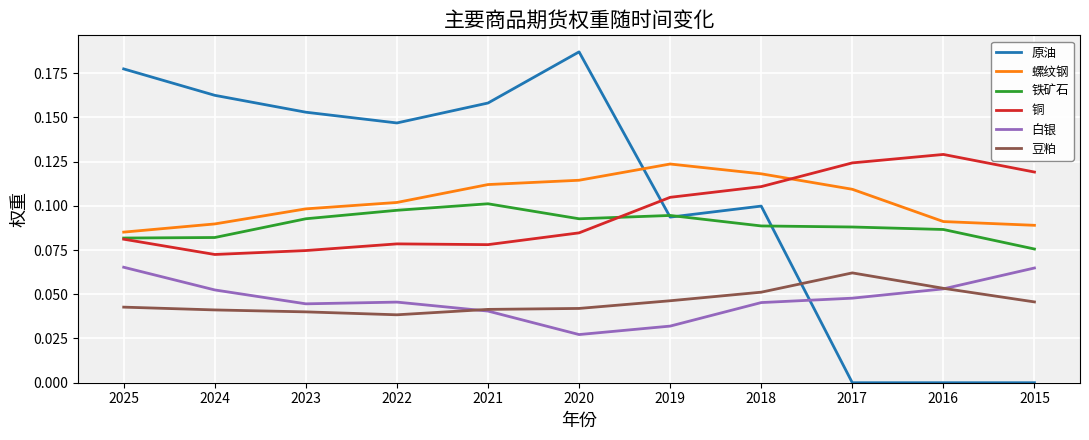

Which series has the widest spread of values?

原油